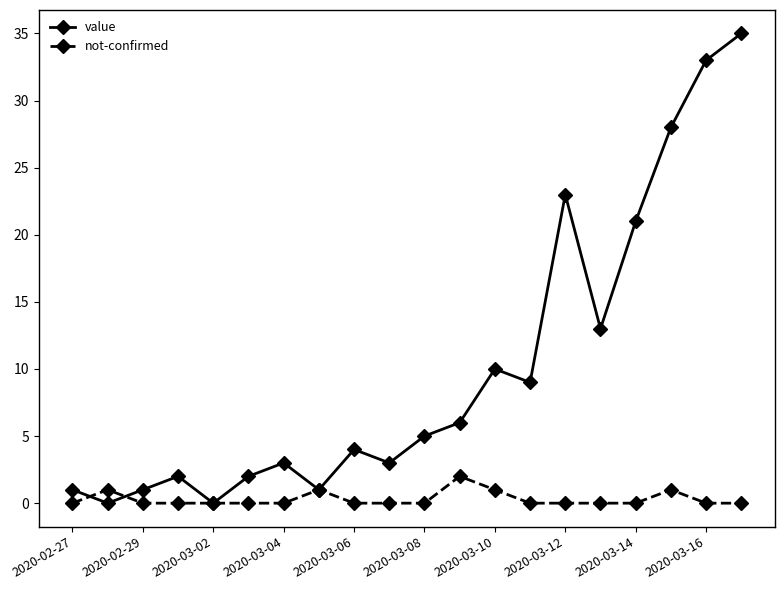

Rank the series by their average value, from lowest to highest.

not-confirmed, value